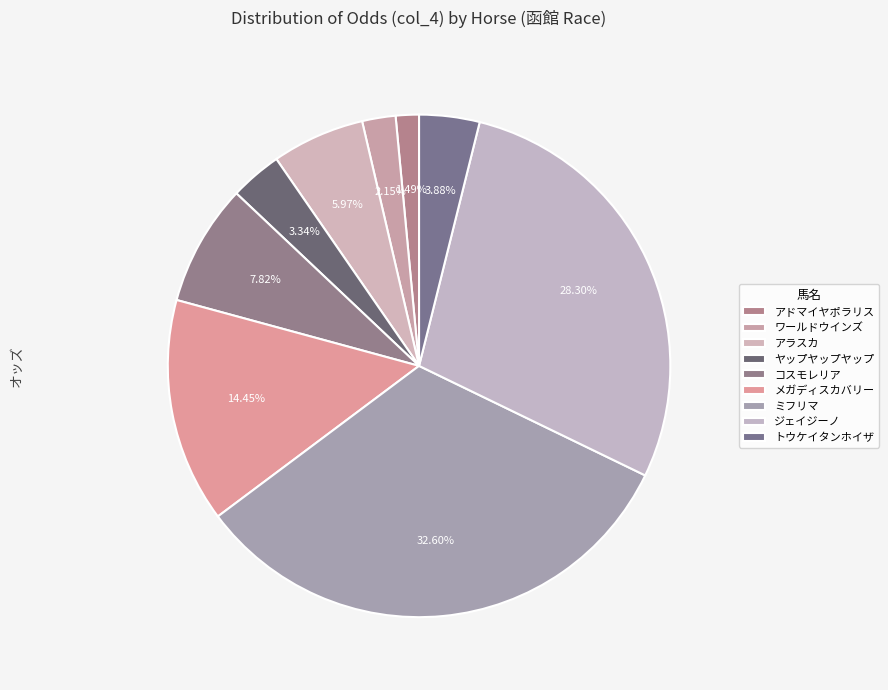

How many segments does this pie chart have?

9